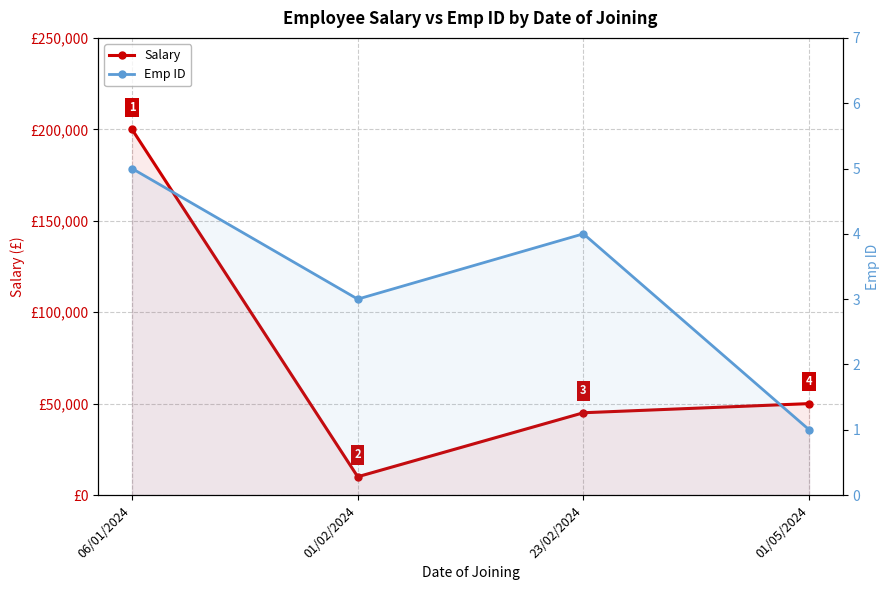

Does the chart display data point markers on the line(s)?

Yes